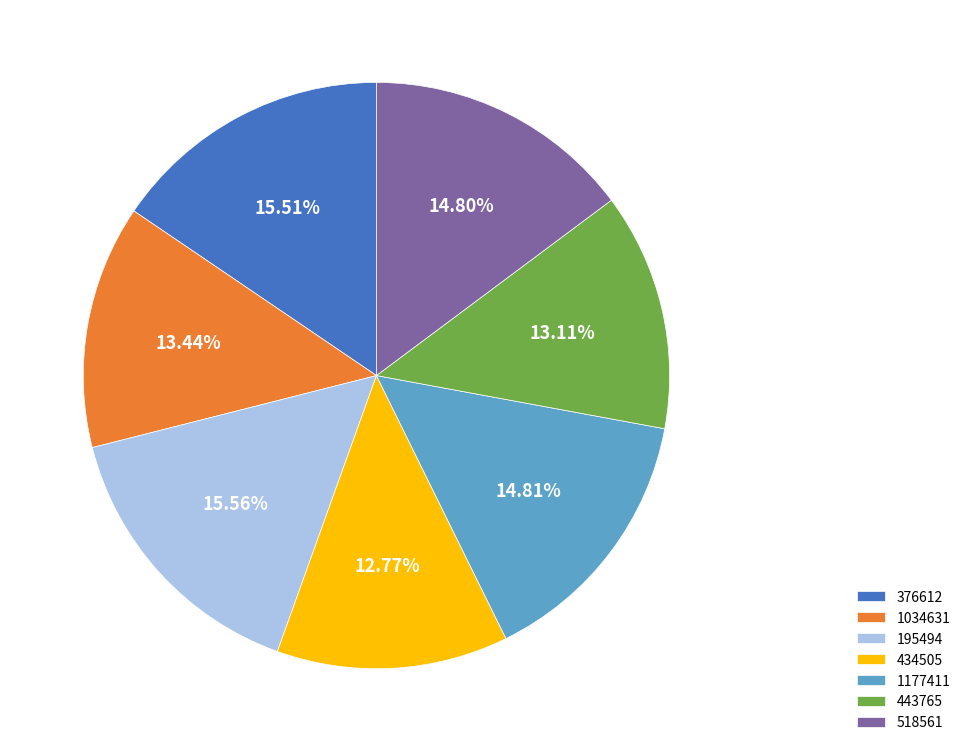

Do 443765 and 1034631 together represent more than half of the pie?

No